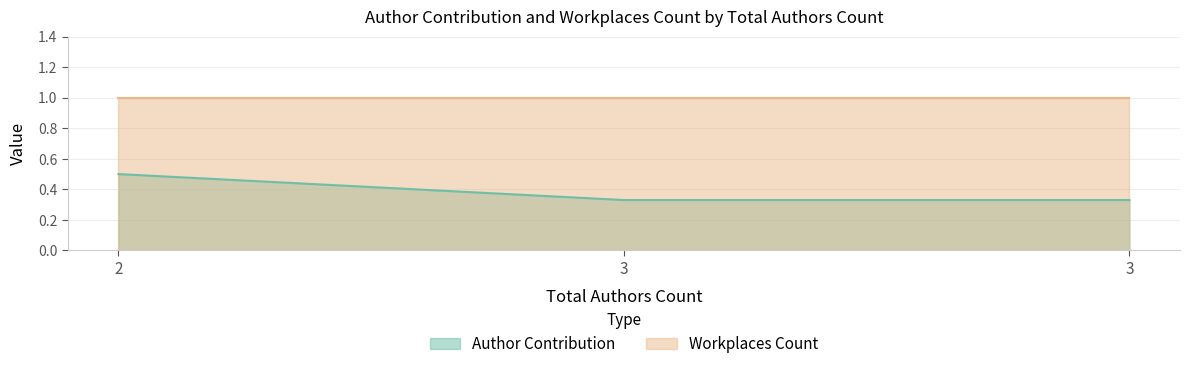

List the labels in order of value, largest first.

2, 3, 3